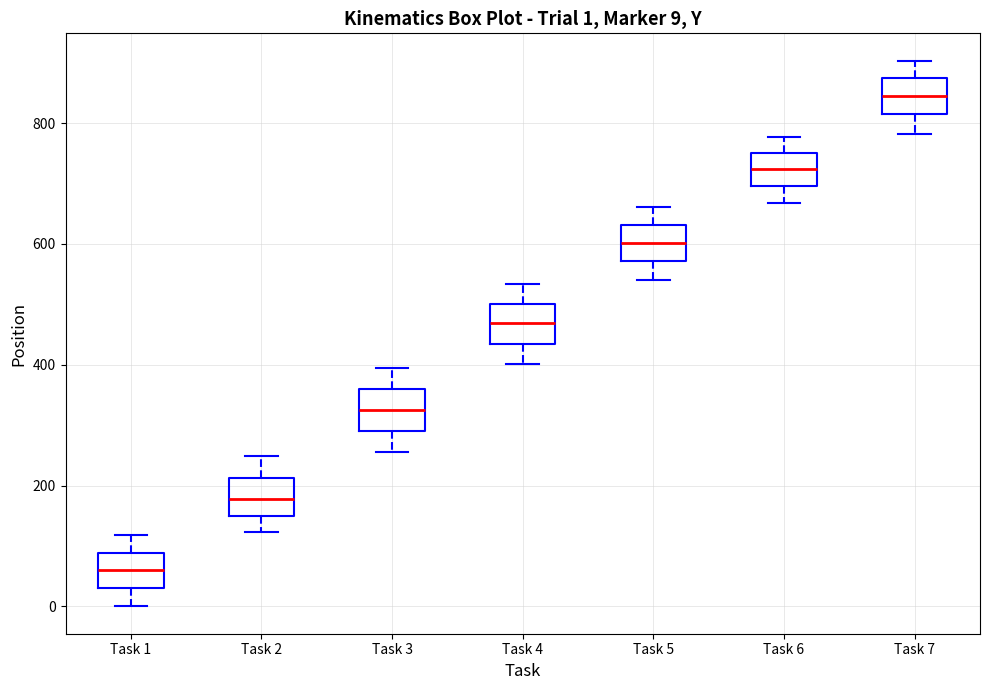

Which box's median line is the highest?

Task 7